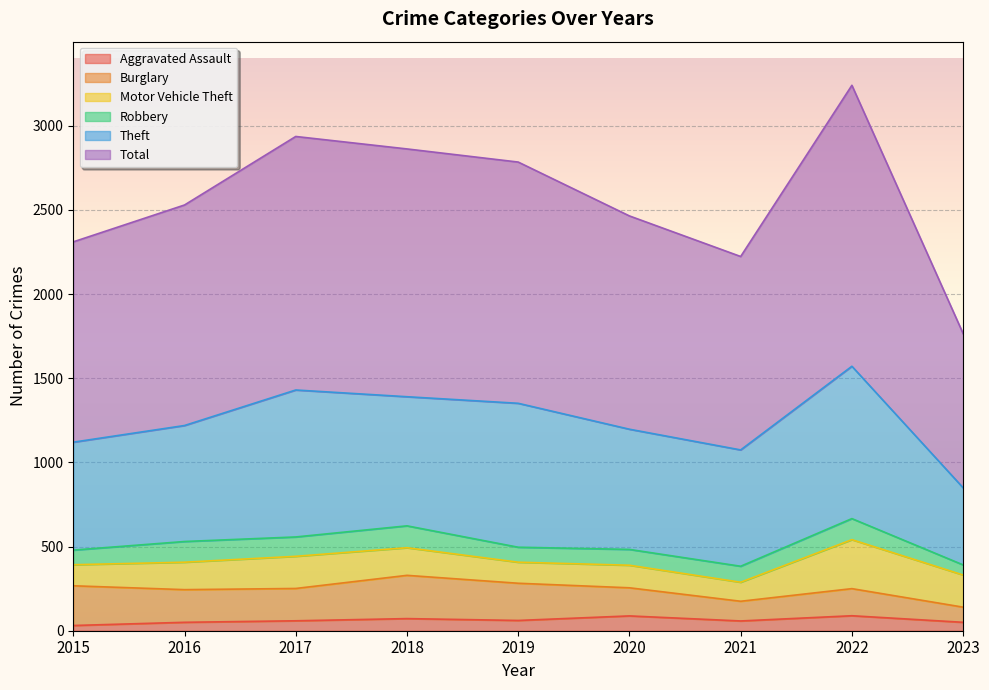

Rank the series at 2019 from lowest to highest value.

Aggravated Assault, Robbery, Motor Vehicle Theft, Burglary, Theft, Total